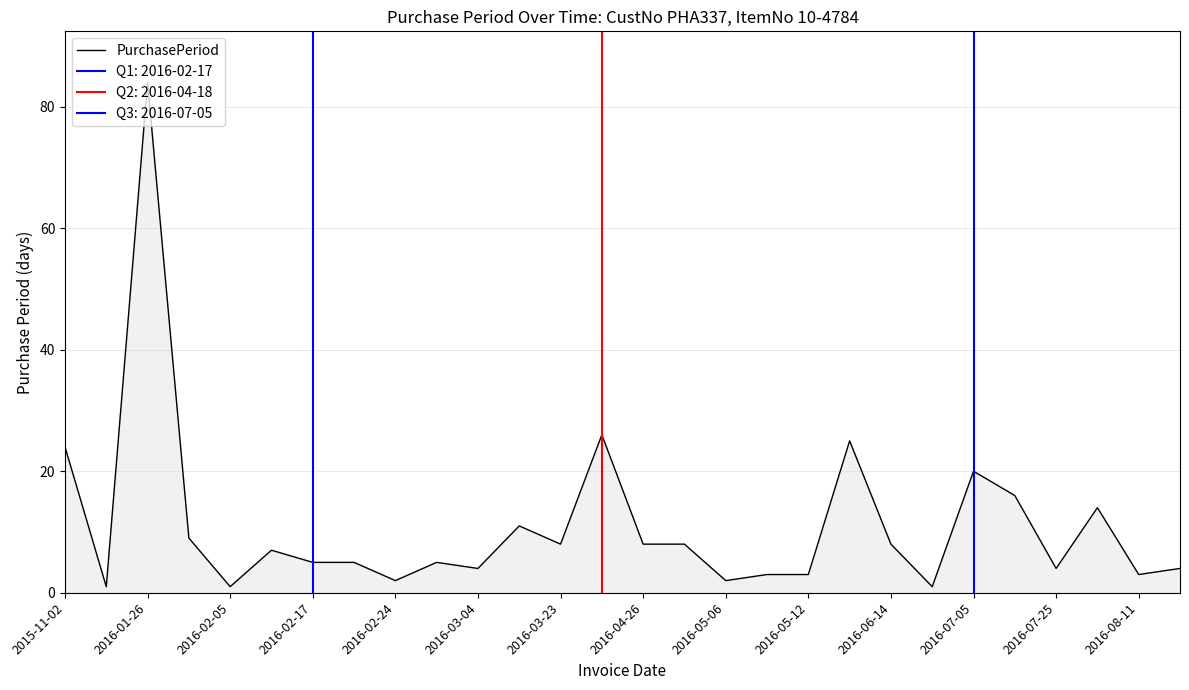

At which label does the data first exceed 7?

2015-11-02